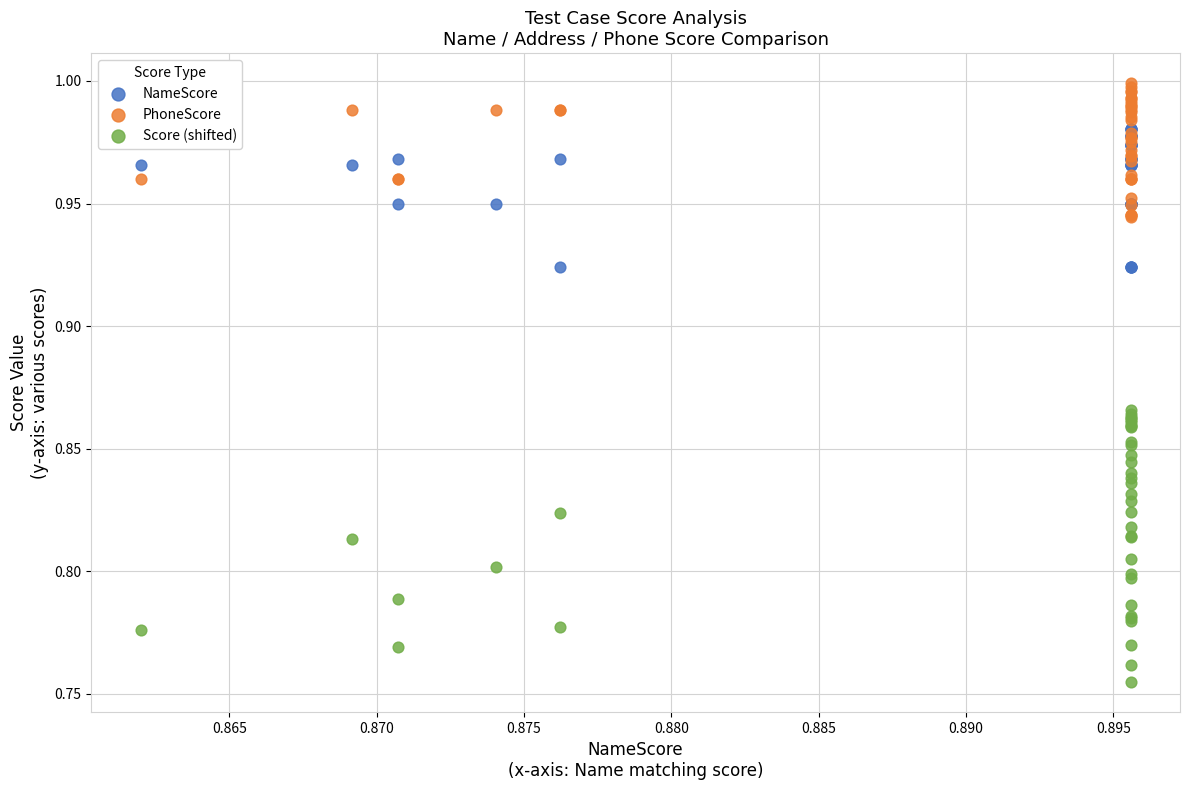

Which series contains the highest Y value?

PhoneScore